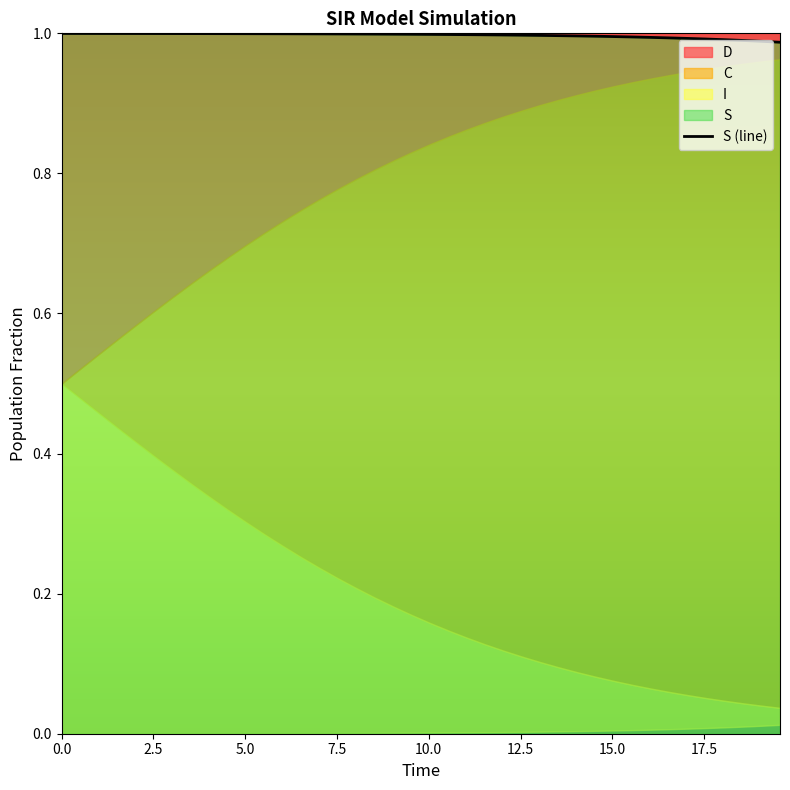

The value at 17.5 is 0.5. True or false?

False